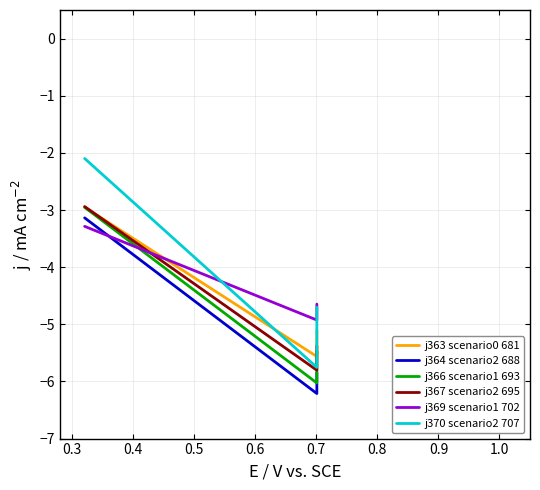

What is the minimum value shown in the chart?

-6.2